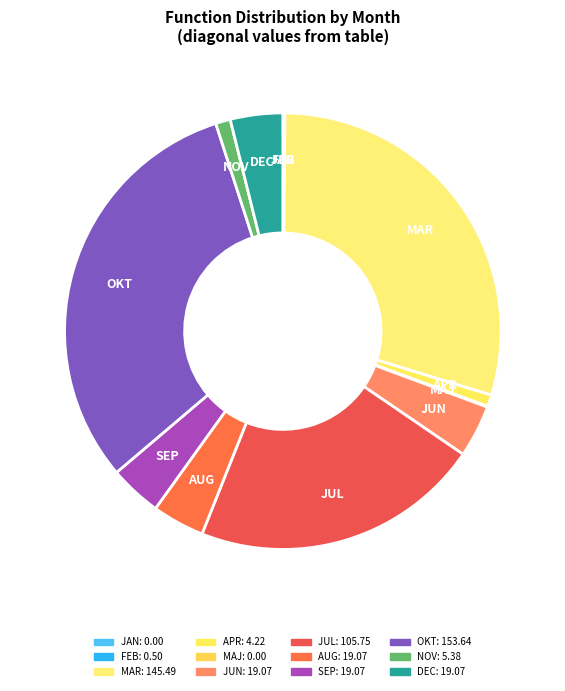

The DEC slice represents 4% of the pie. True or false?

True